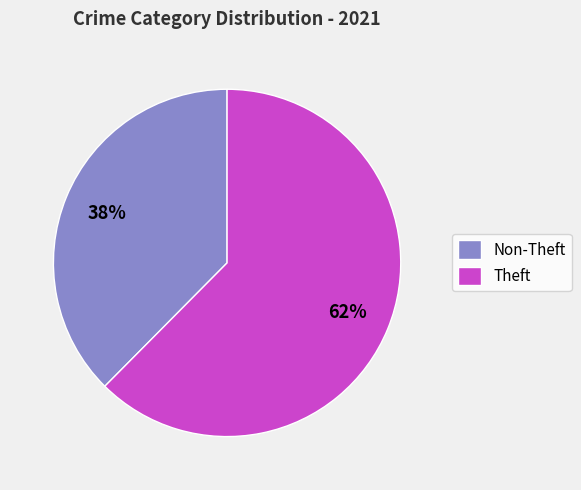

Which category has the biggest portion of the pie?

Theft